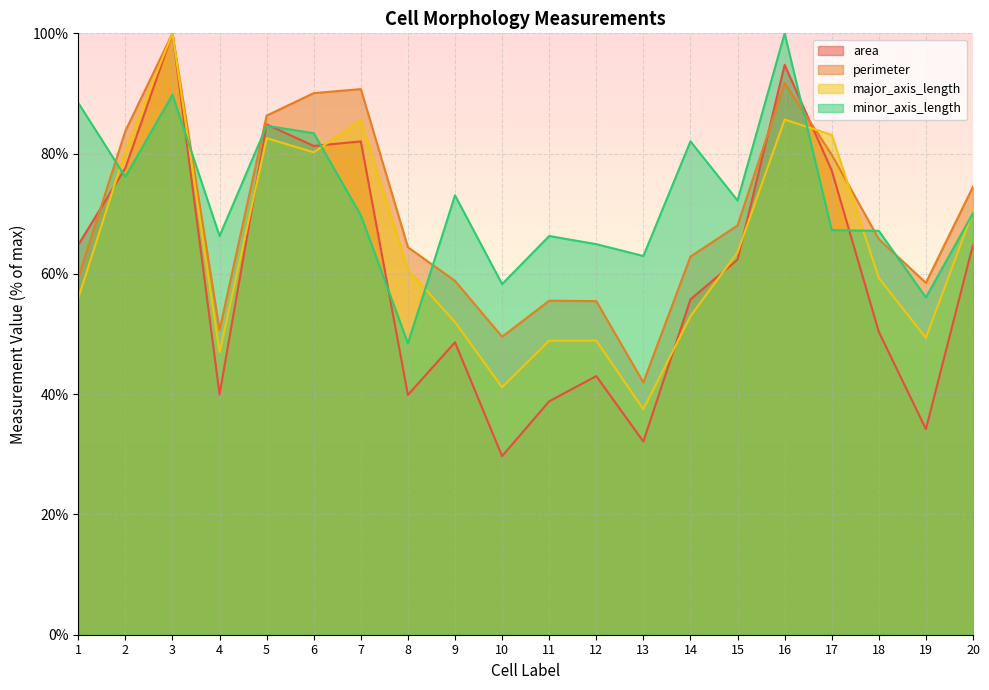

Does the chart display data point markers on the line(s)?

No